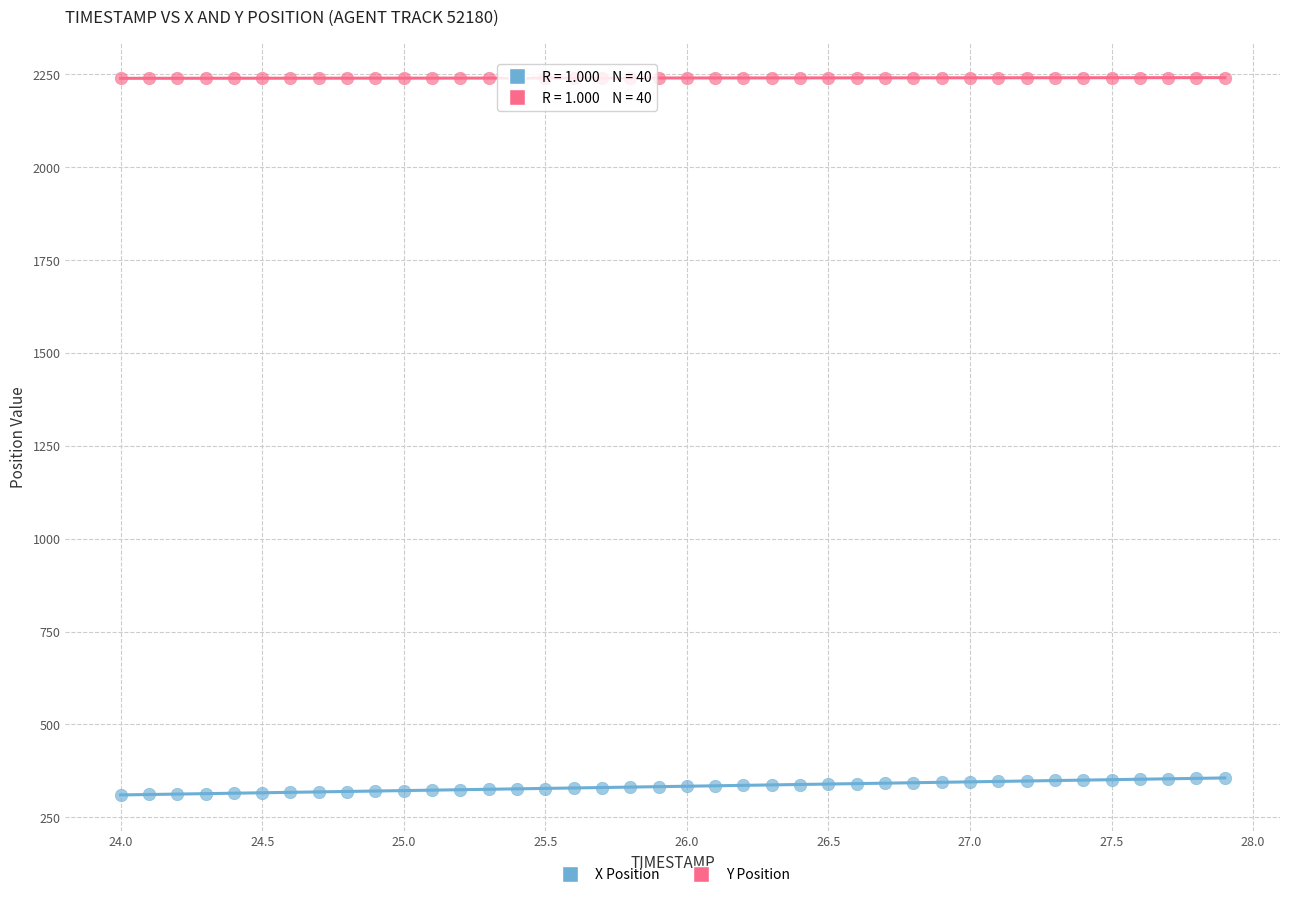

Which series reaches the minimum Y coordinate?

X Position